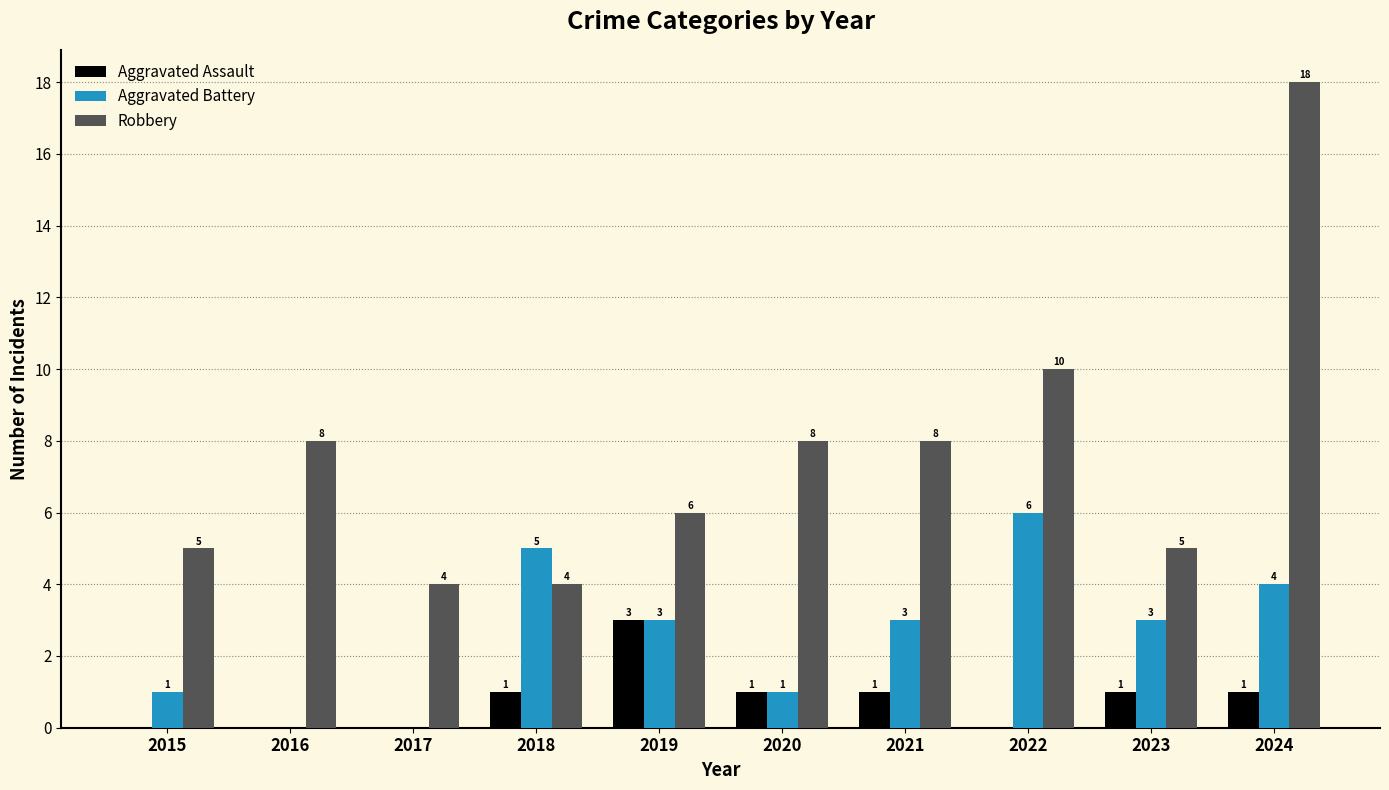

Where does the Aggravated Battery series first go above 3?

2018